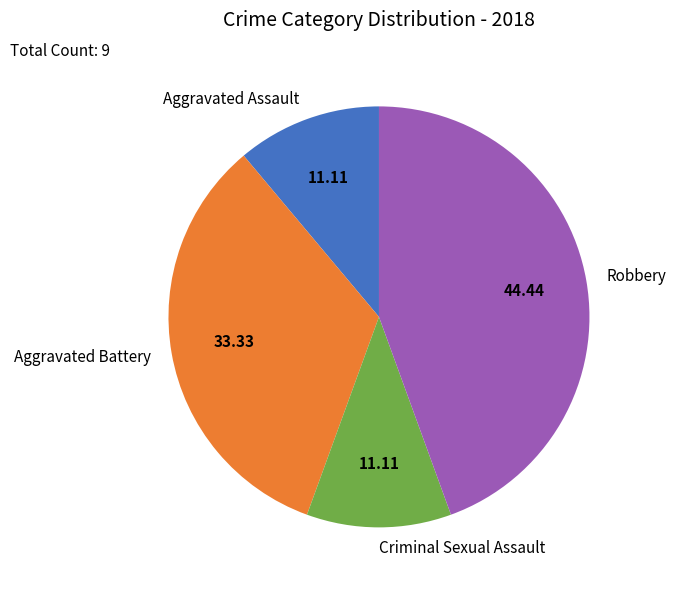

Is it true that Robbery is 44% of the pie?

True